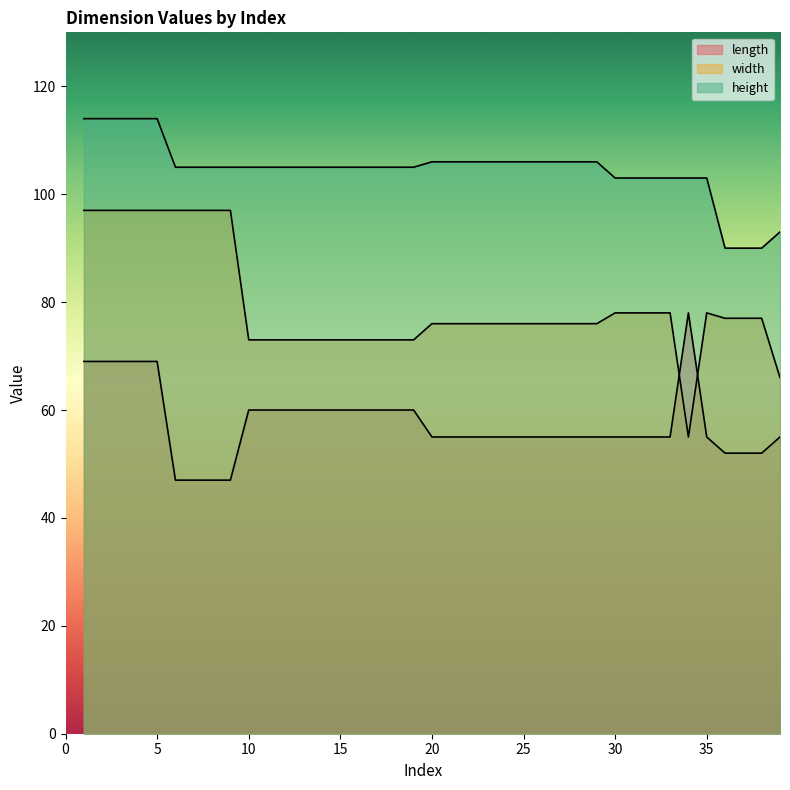

Rank the series by their maximum value, from highest to lowest.

height, width, length